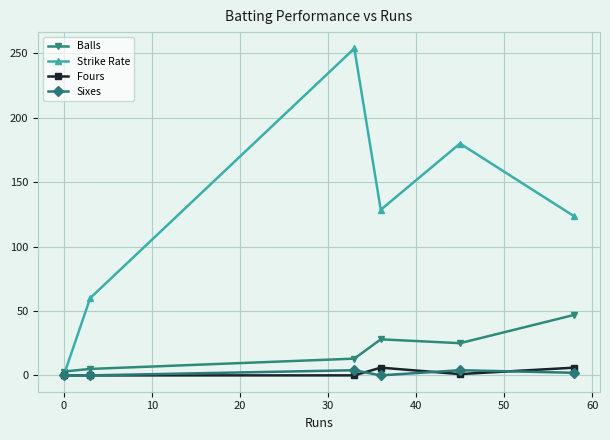

Which series has the largest total across all categories?

Strike Rate